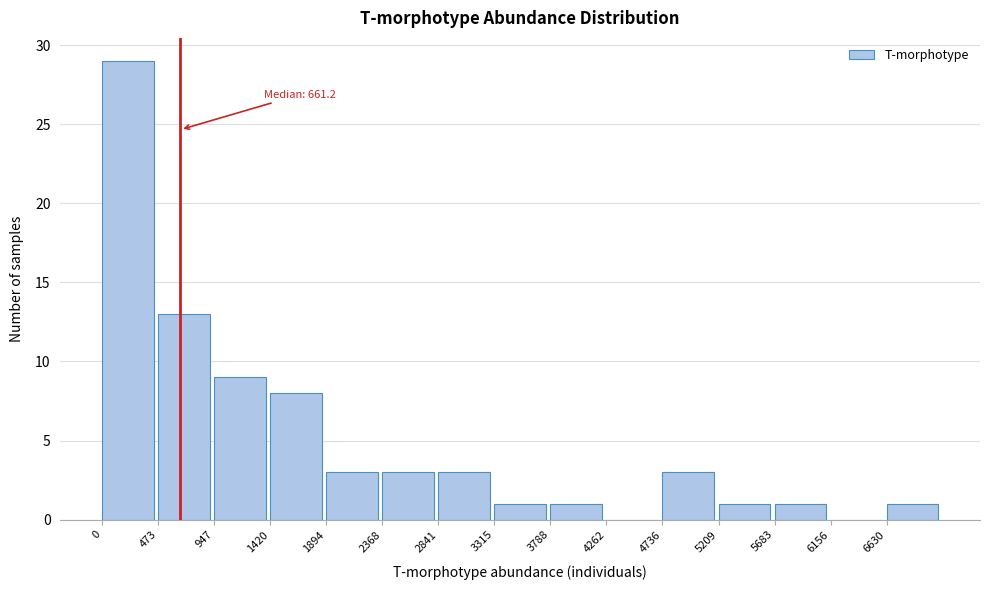

Which range on the x-axis has the tallest bar?

0 to 450